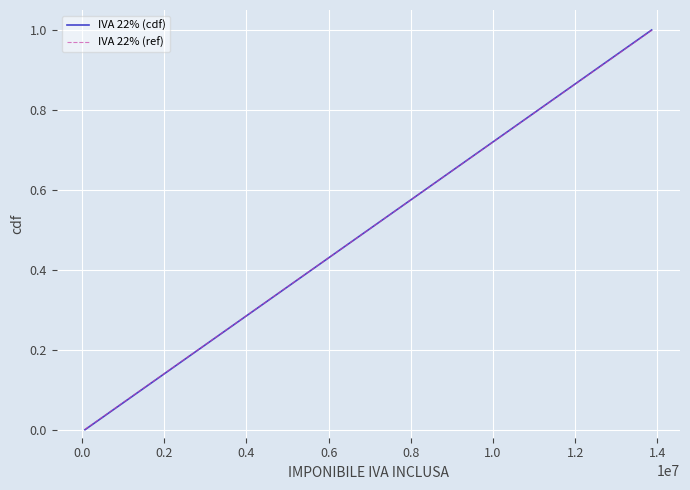

Which series has the largest range (max minus min)?

IVA 22% (cdf)